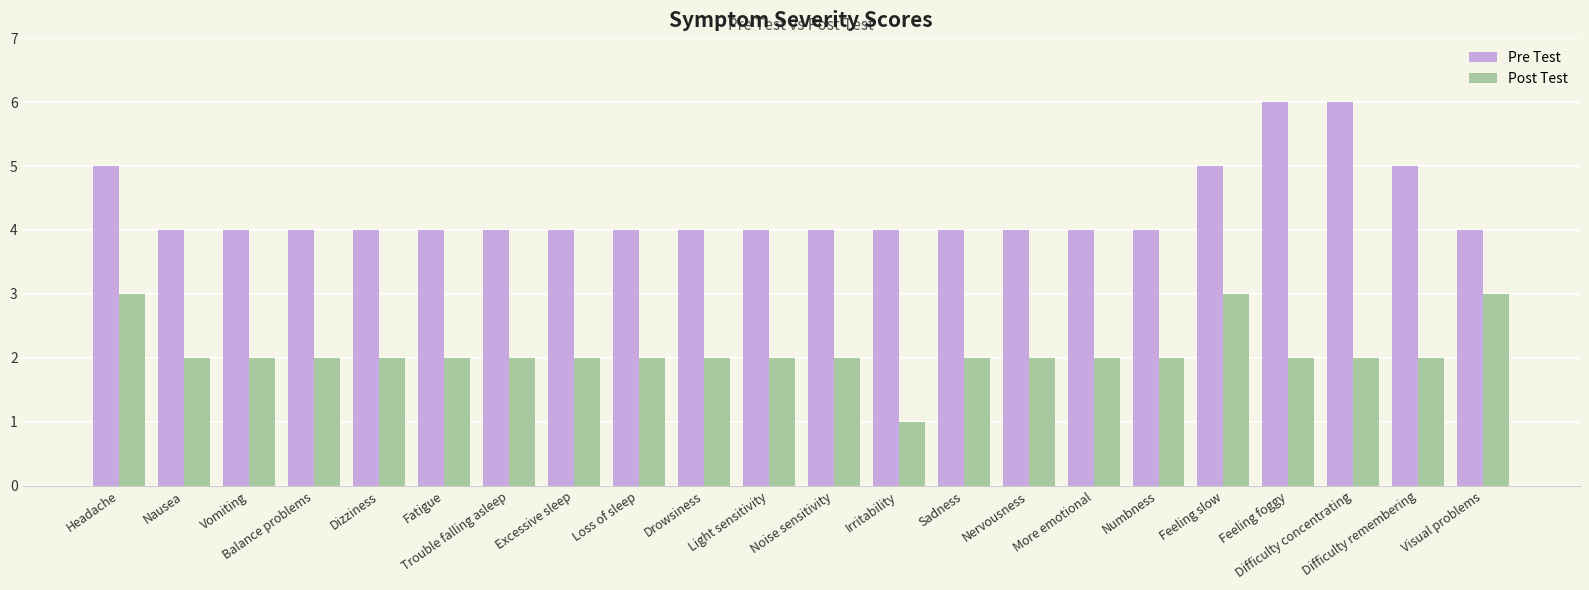

Are the bars horizontal?

No